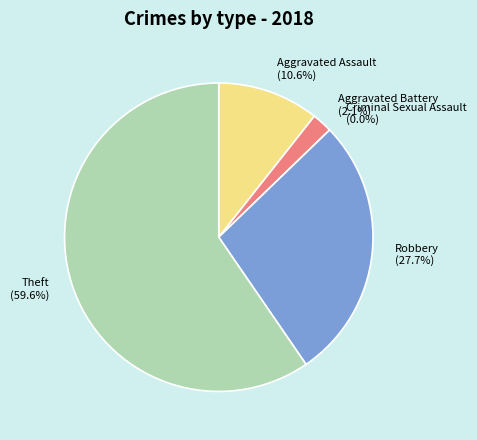

How many segments does this pie chart have?

5